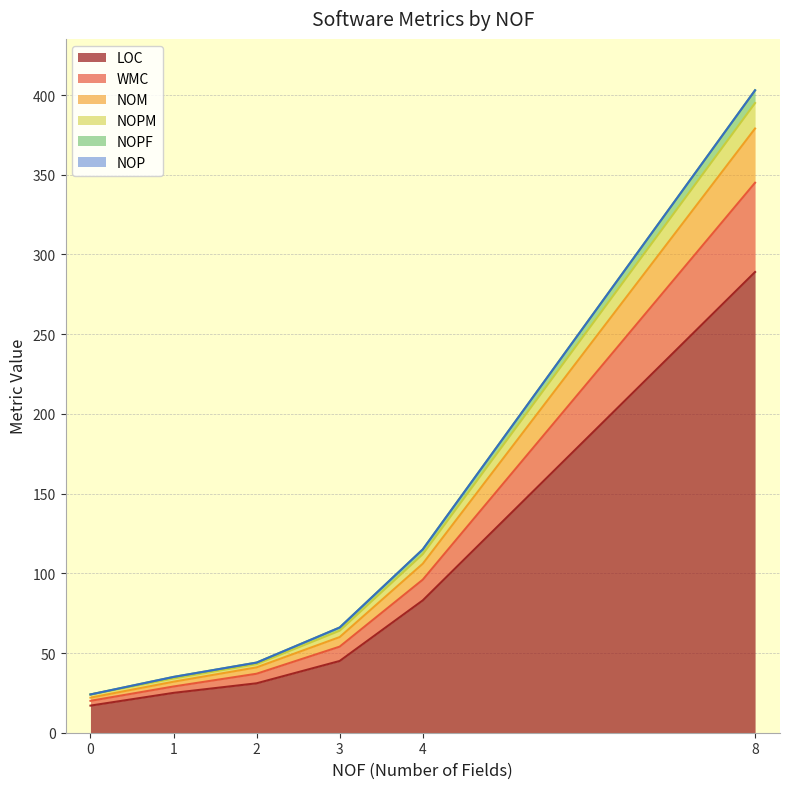

Rank the categories by NOPM value from lowest to highest.

0, 1, 2, 3, 4, 8